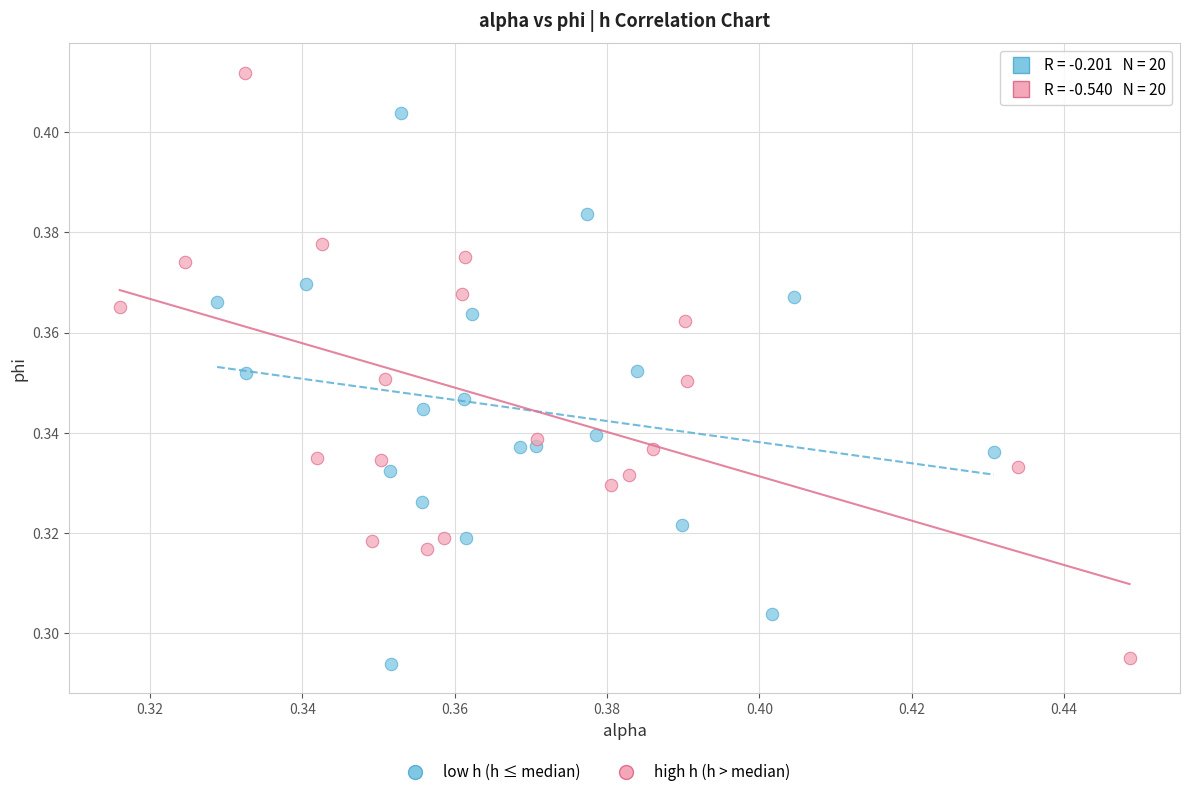

Which series reaches the maximum Y coordinate?

high h (h > median)